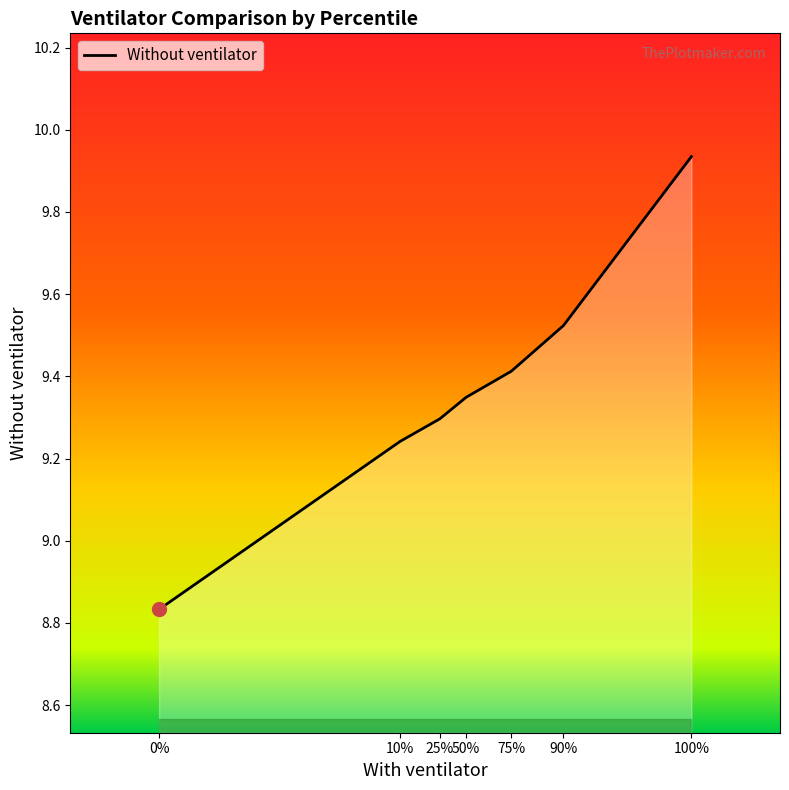

Rank the categories by value from lowest to highest.

0%, 10%, 25%, 50%, 75%, 90%, 100%